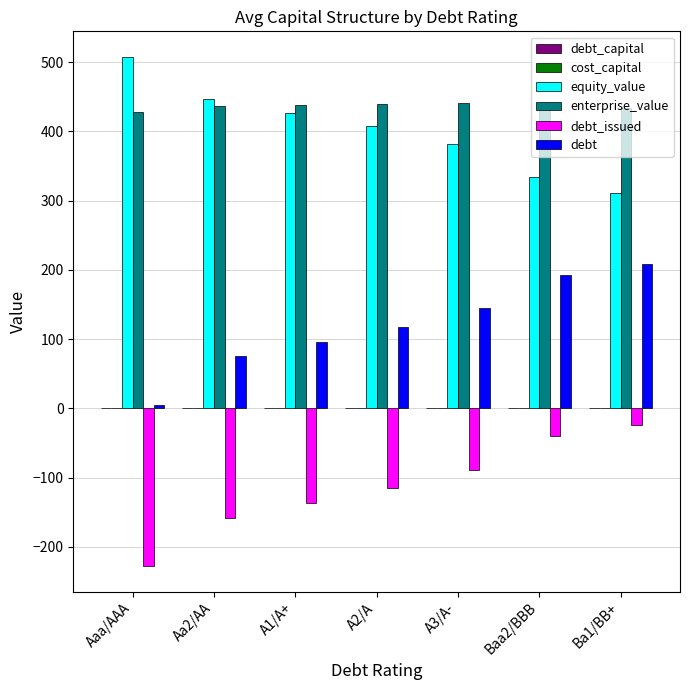

The value of debt_issued at A2/A is -70.4. True or false?

False